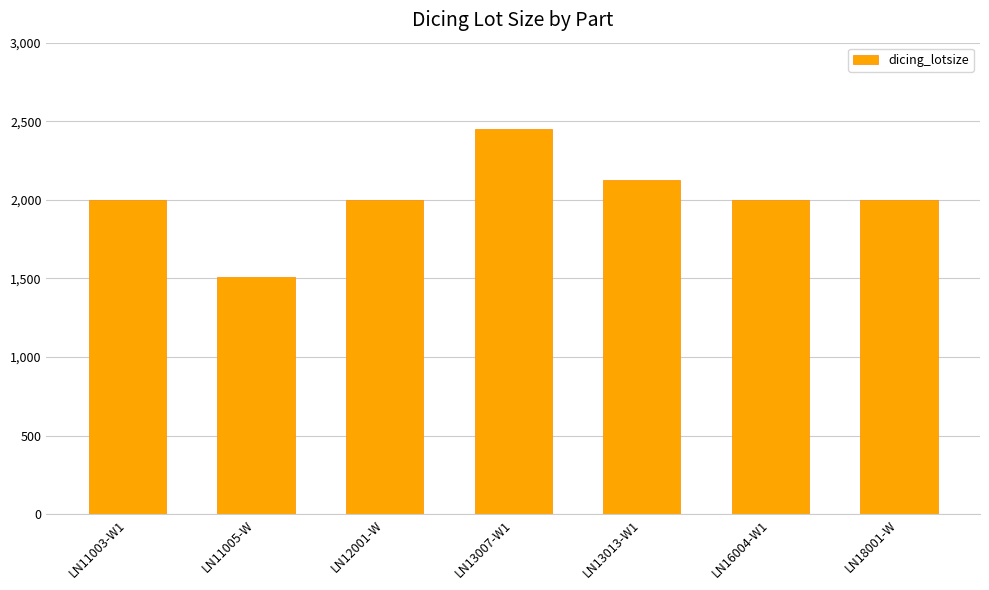

Count the number of data series in this chart.

1